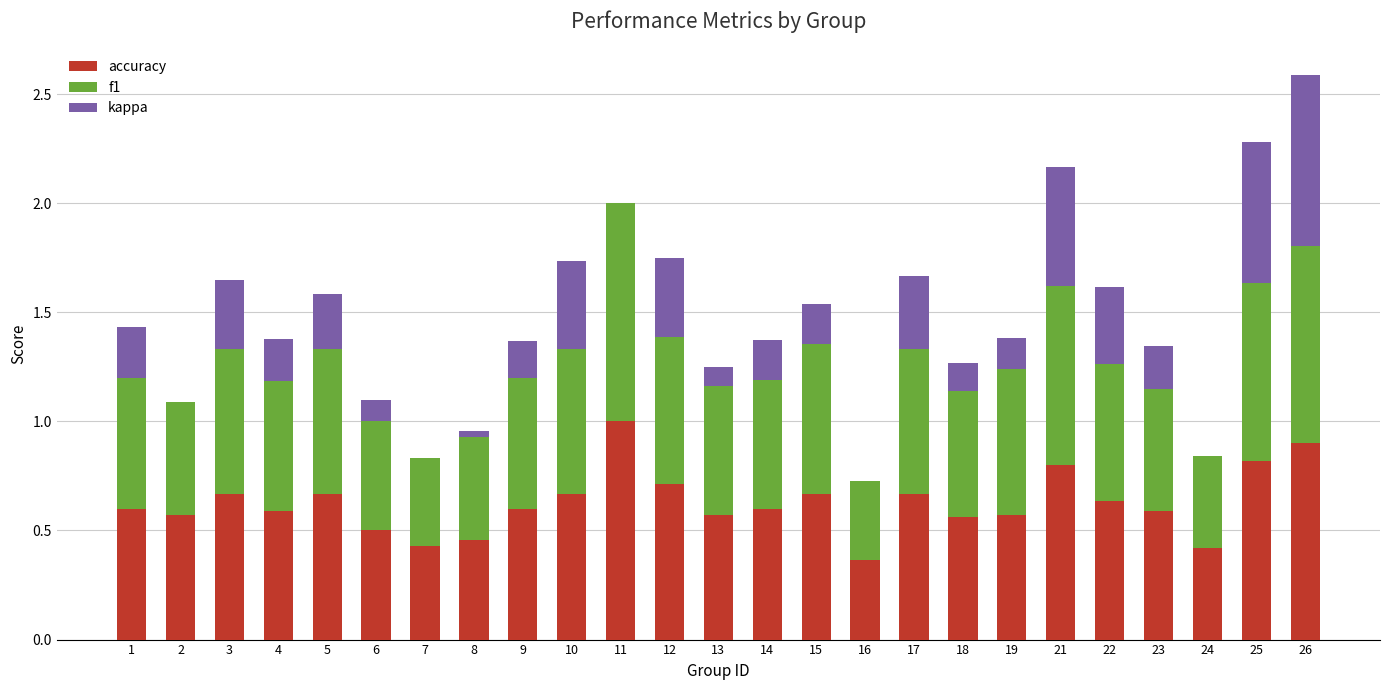

True or false: accuracy has a value of 0.4 at 24.

True